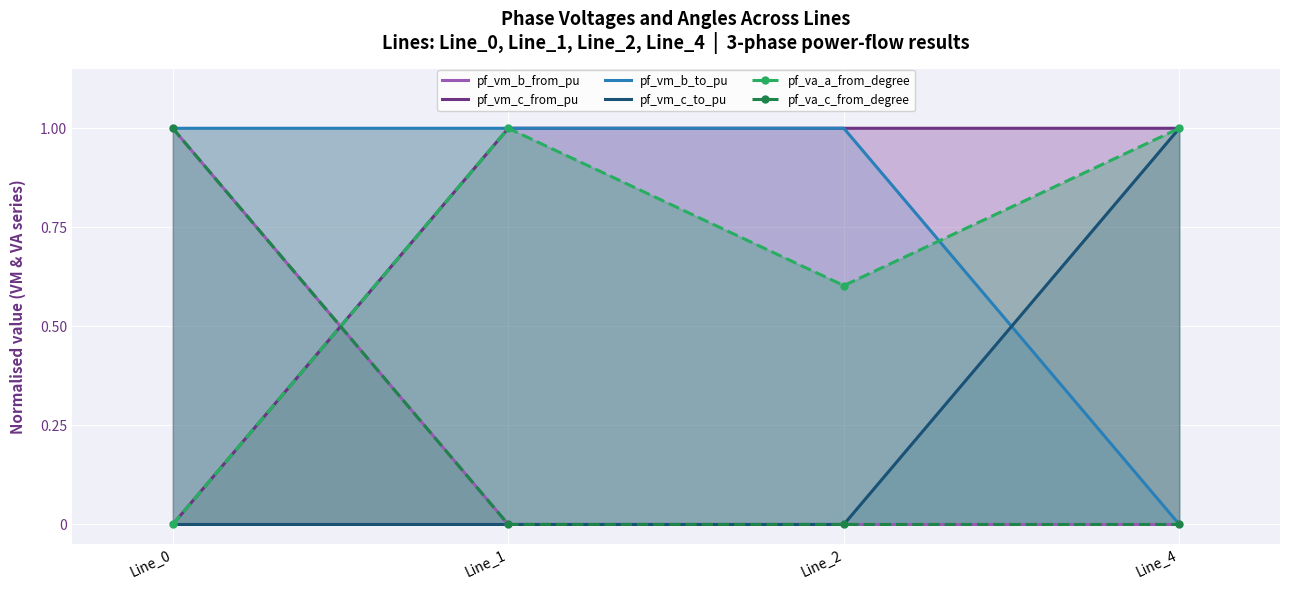

True or false: pf_vm_b_from_pu has more than 2 interior local peaks.

False